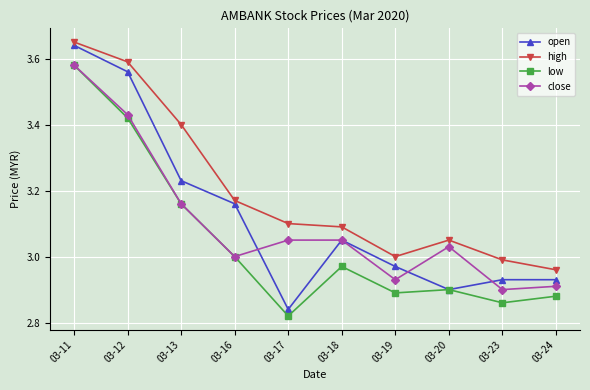

Which series changed the most between 03-20 and 03-23?

close